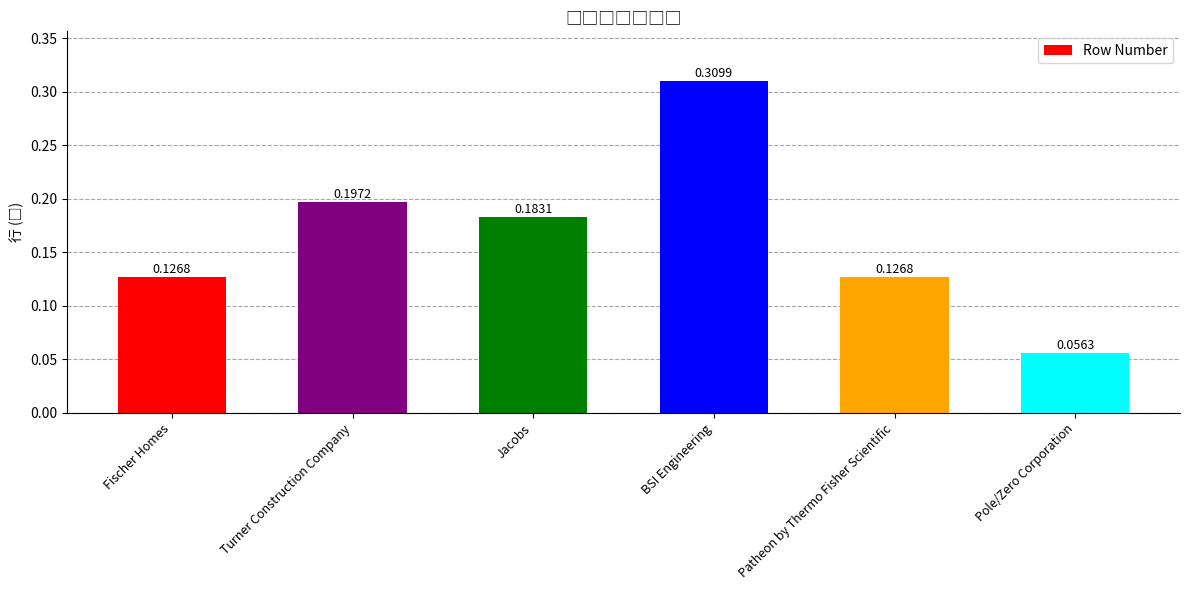

Between Jacobs and Patheon by Thermo Fisher Scientific, which is larger?

Jacobs